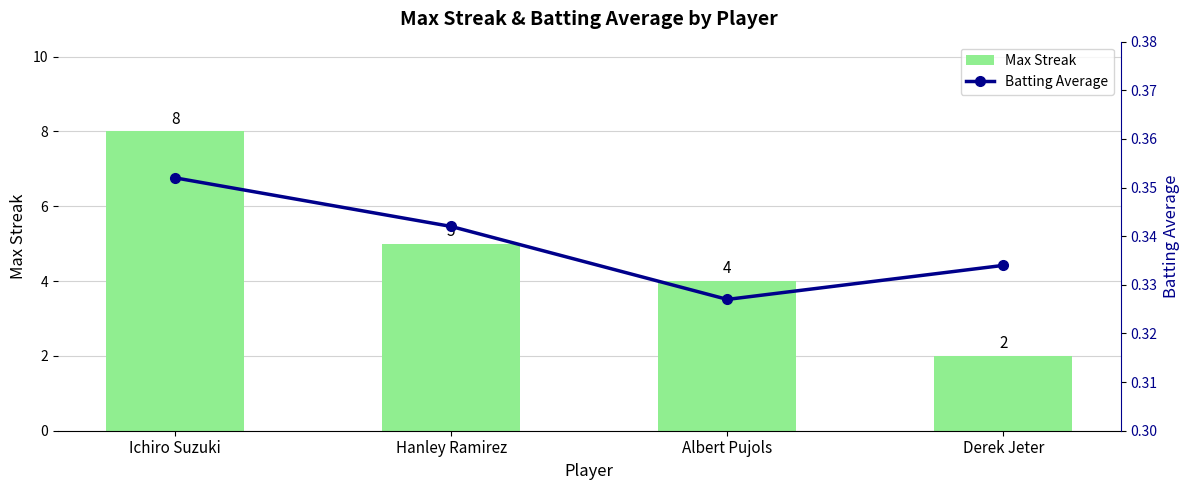

Which series changed the most between Hanley Ramirez and Albert Pujols?

Max Streak